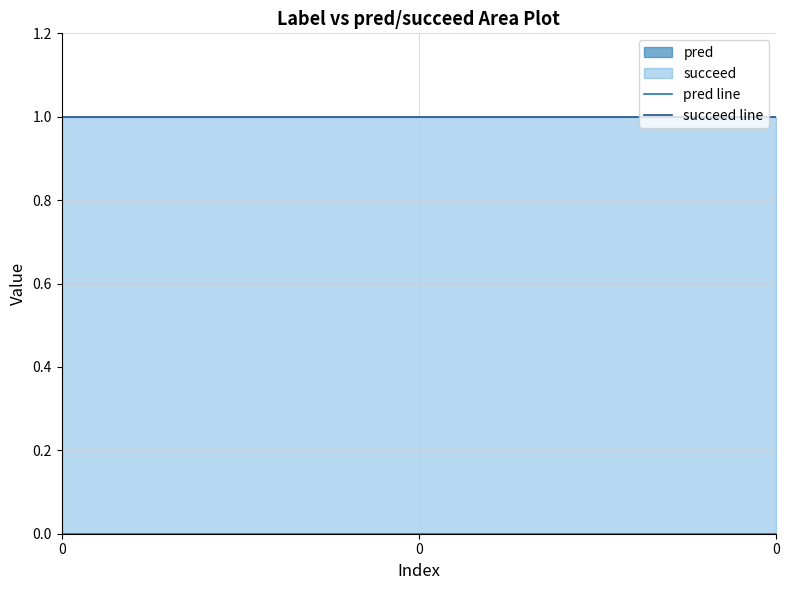

What is the spread (max minus min) of values at 0?

1